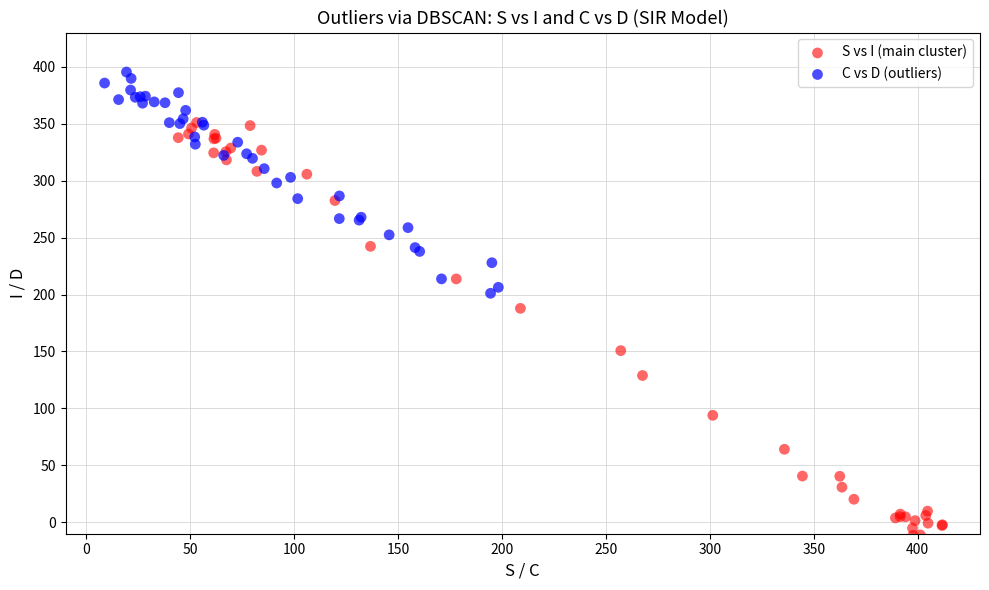

Which series contains the highest Y value?

C vs D (outliers)